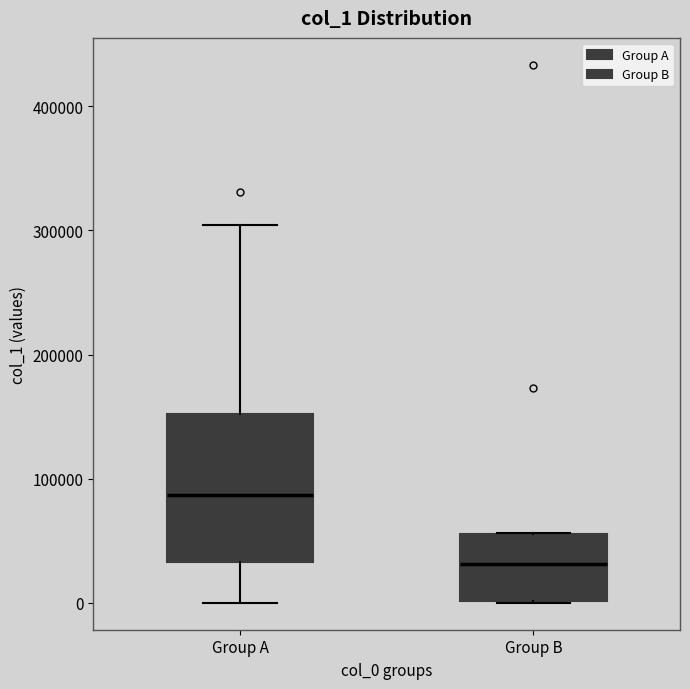

Where is the upper edge of the box for Group A on the y-axis? The values are not printed on the chart, so give them approximately, as read against the axis.

150000